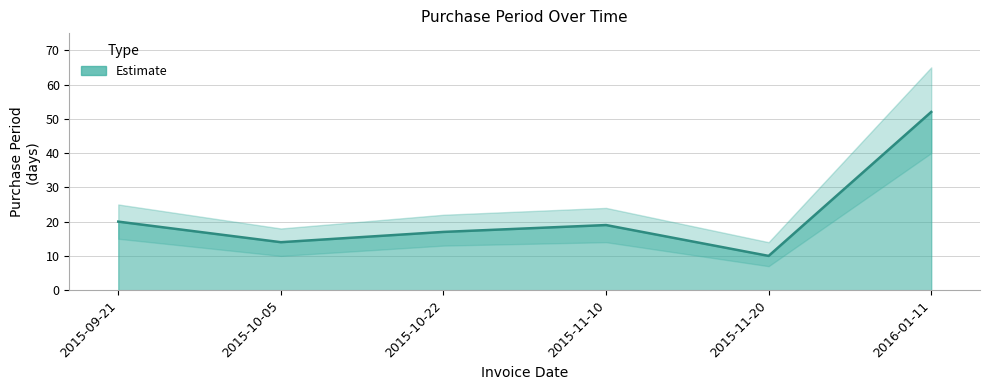

What is the sum of the values at 2015-09-21 and 2015-11-10?

39